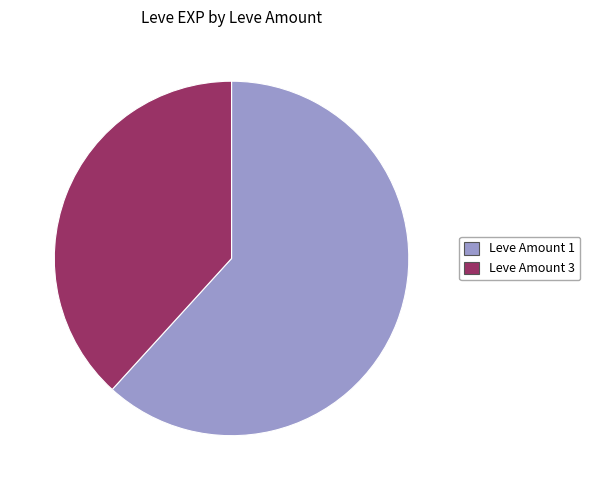

True or false: Leve Amount 1 accounts for 71% of the total.

False